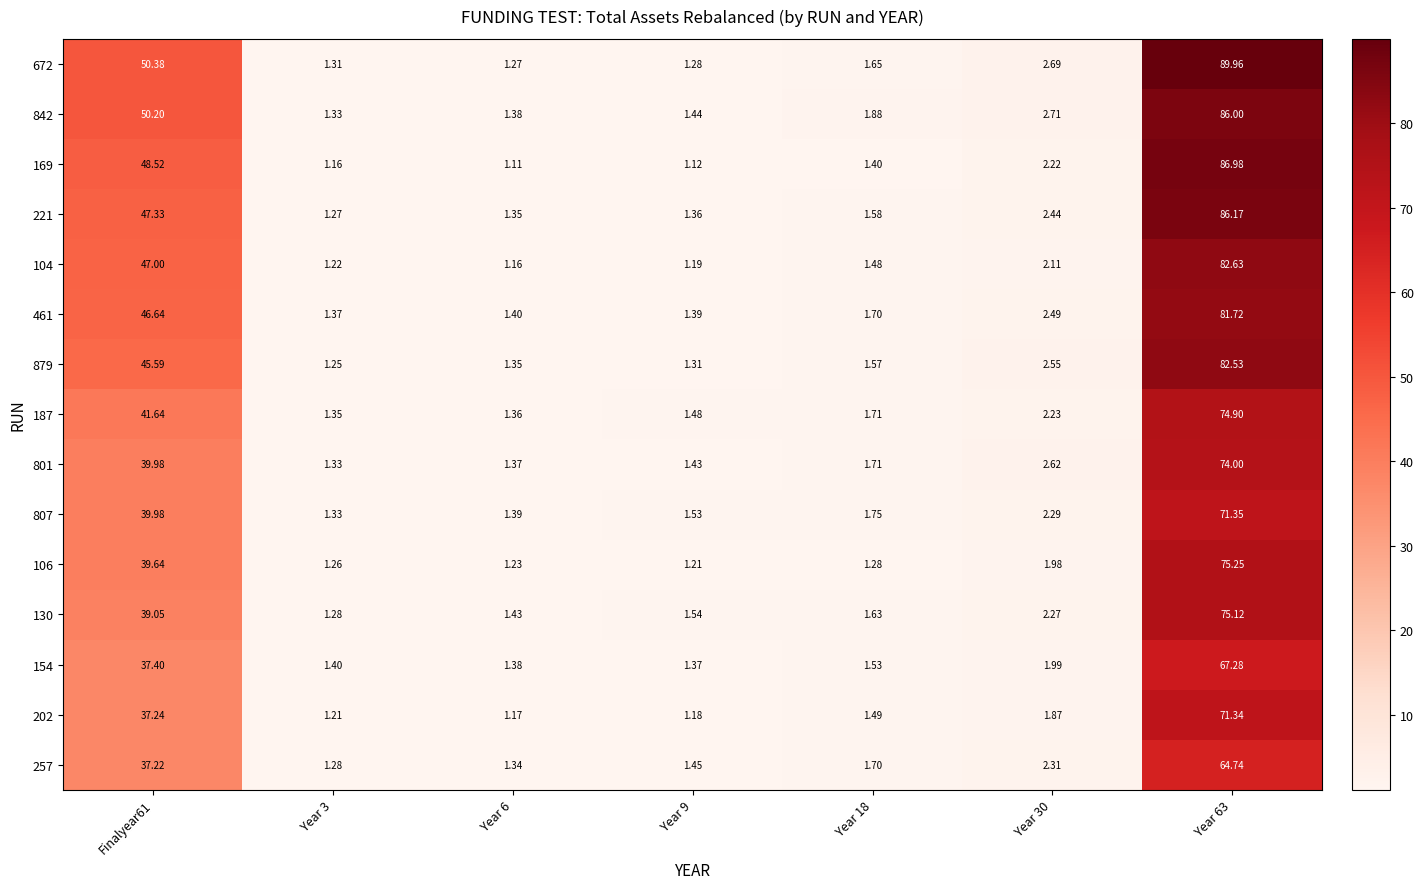

Is the value of 672 at Year 3 greater than the value of 130 at Finalyear61?

No